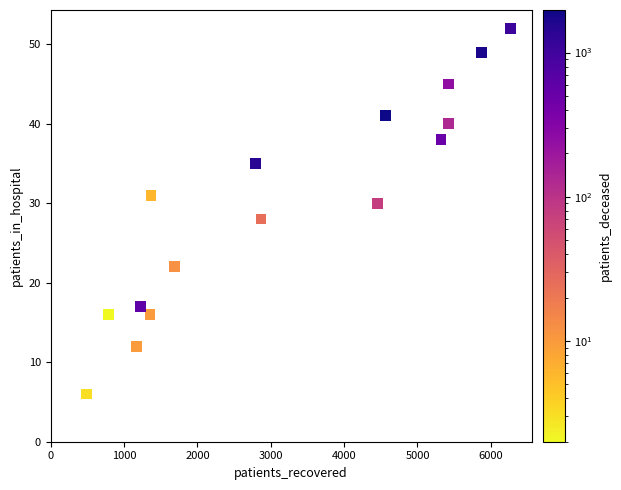

What is the range of Y values (max minus min)?

46